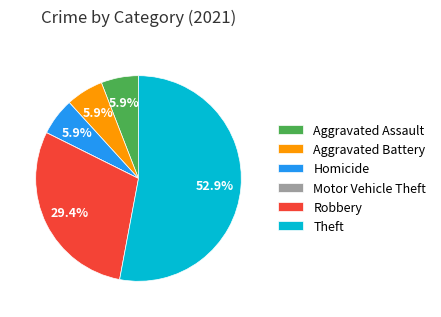

What portion of the pie excludes Homicide?

94.1%